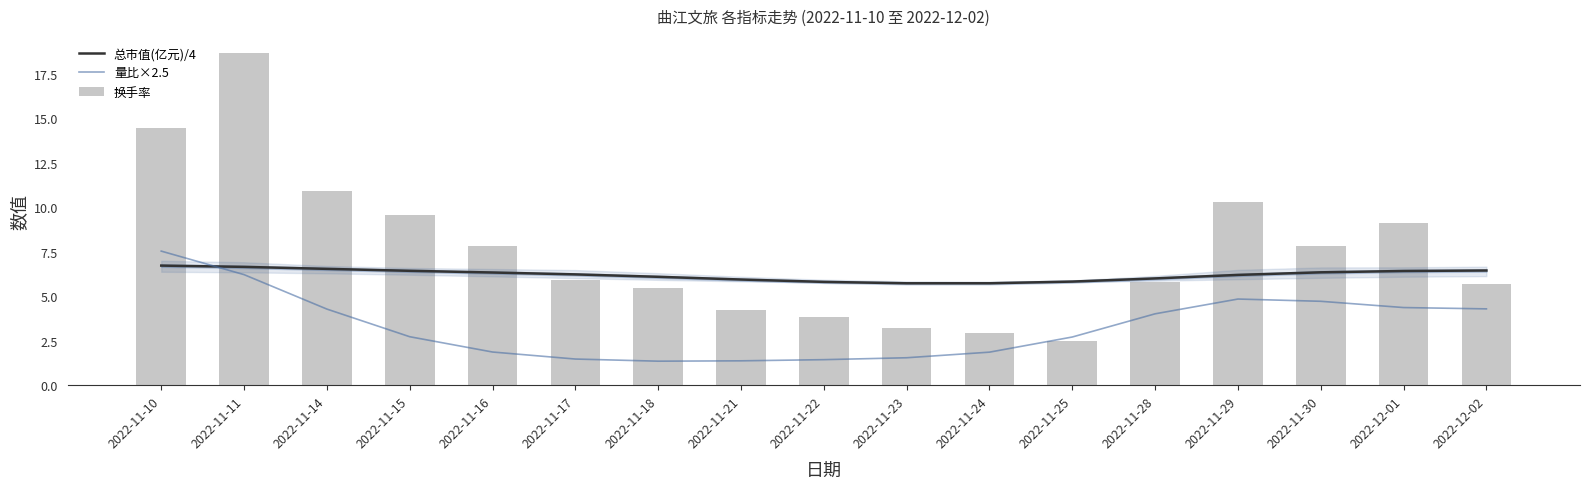

True or false: 量比×2.5 has a value of 1.1 at 2022-11-23.

False